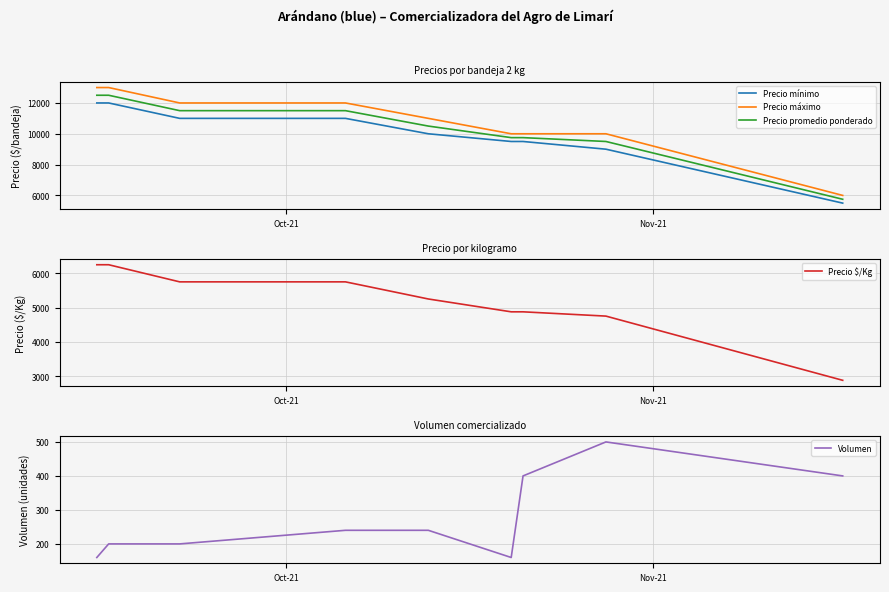

True or false: Precio máximo and Precio promedio ponderado cross at least once.

False